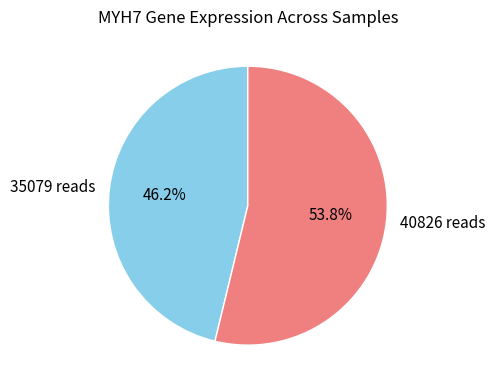

What is the ratio of the value at 35079 reads to the value at 40826 reads?

0.9